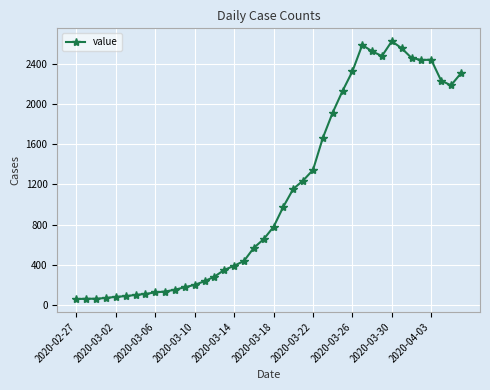

What is the value of the 9th point from the left?

126